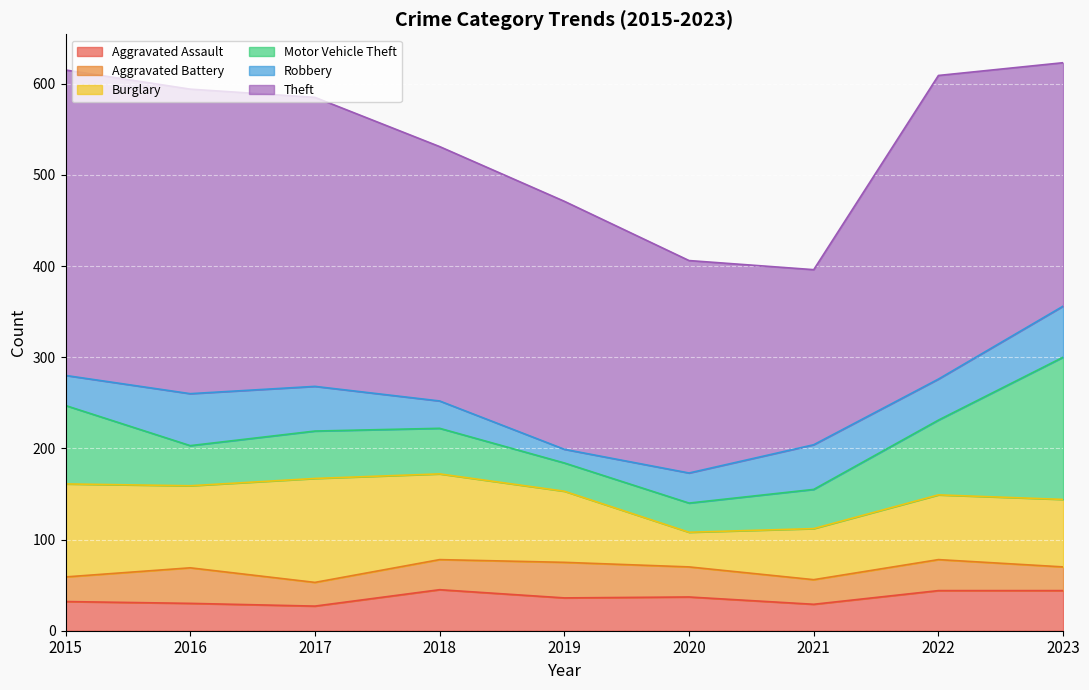

The Aggravated Assault series shows 36 at 2017. True or false?

False